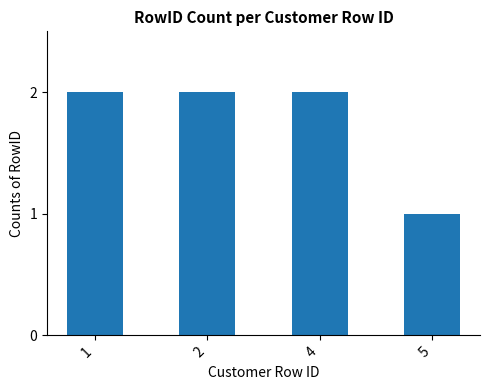

True or false: the data shows 0 at 2.

False